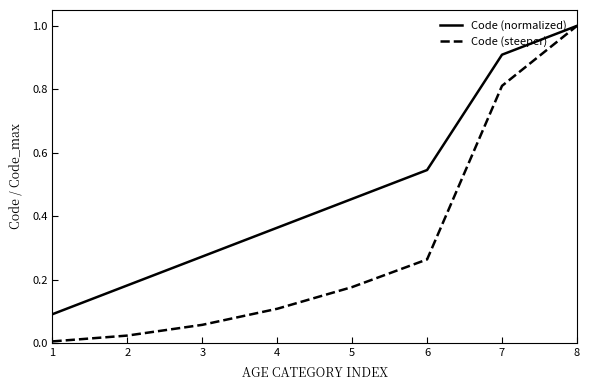

Which series has the largest range (max minus min)?

Code (steeper)